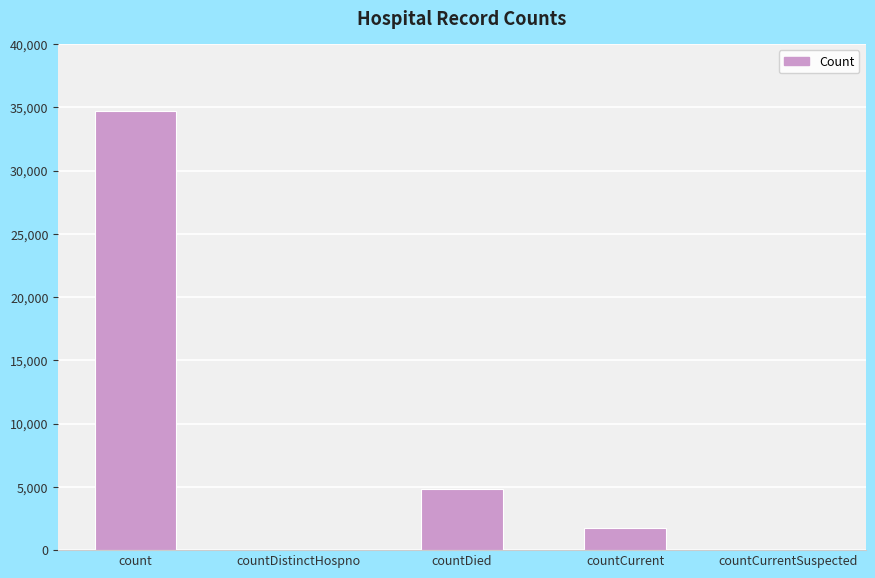

Reading left to right, extract all data points from this chart.

count=34713	countDistinctHospno=0	countDied=4871	countCurrent=1727	countCurrentSuspected=0